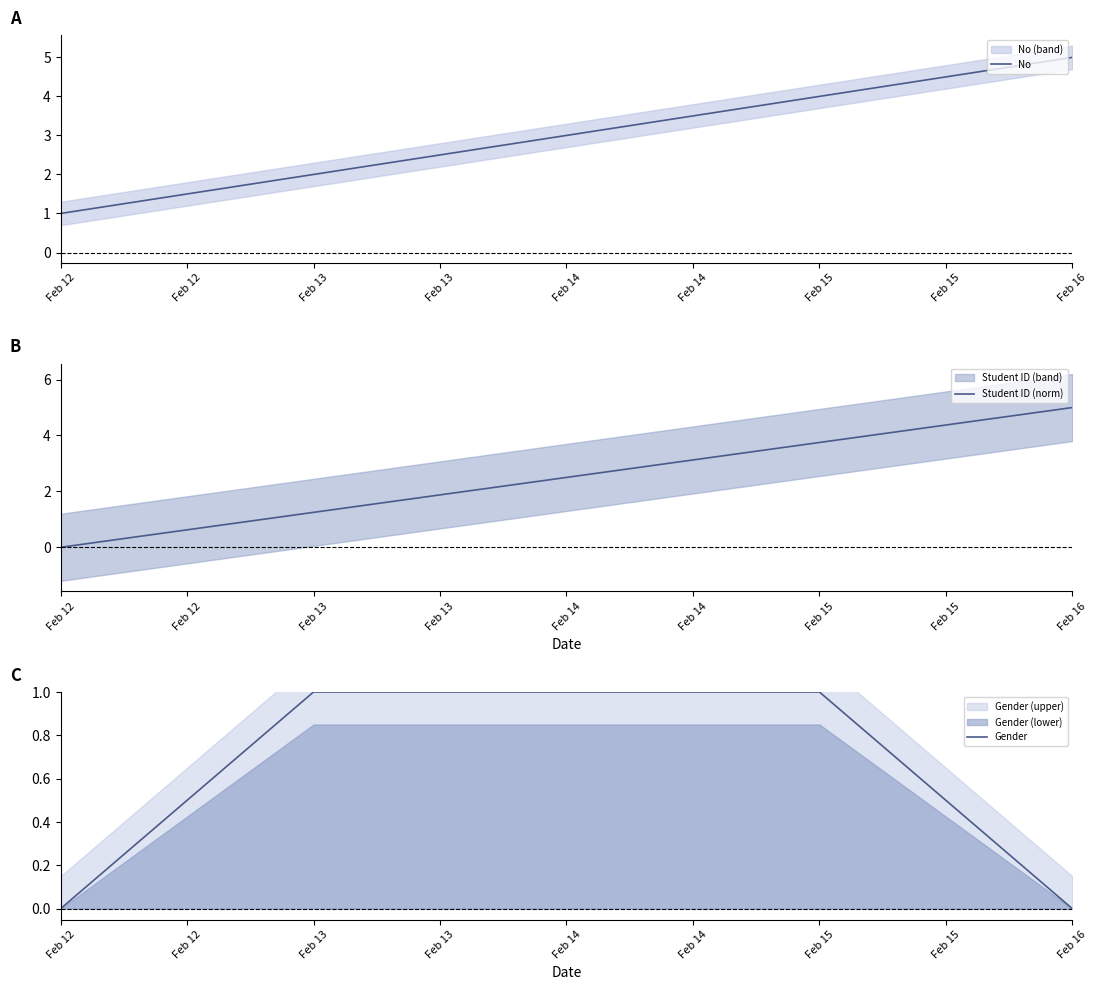

What is the sum of all Student ID (norm) values?

12.5